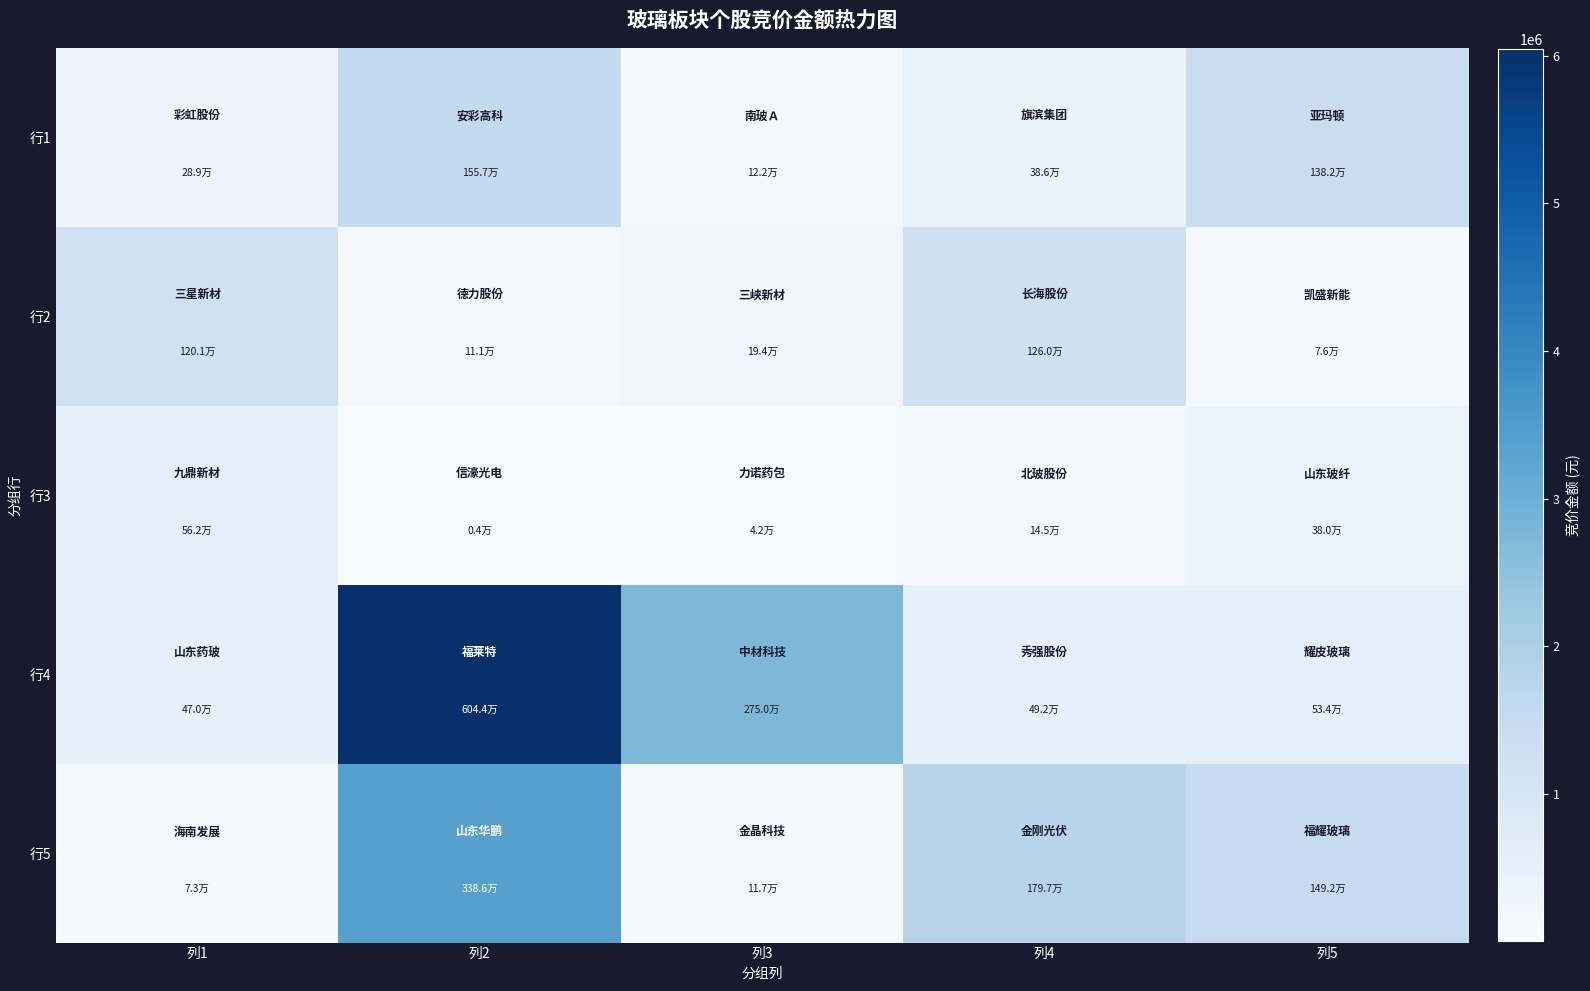

How many distinct data groups are displayed?

5